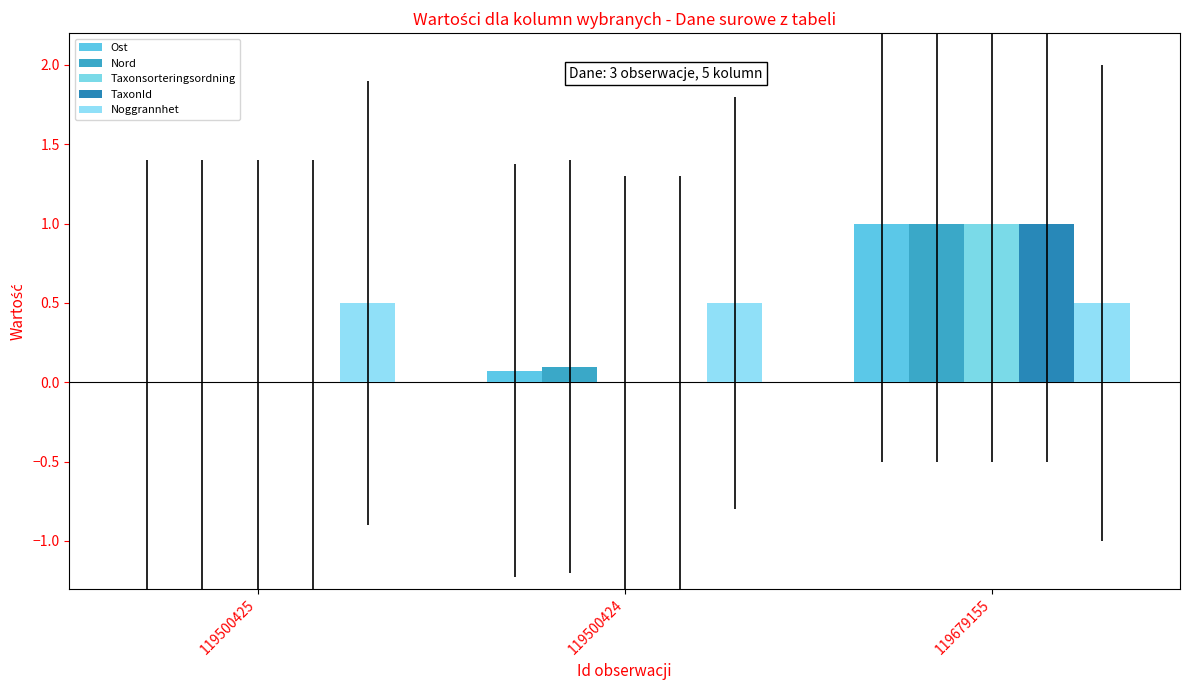

The value of Taxonsorteringsordning at 119500425 is 0.0. True or false?

True